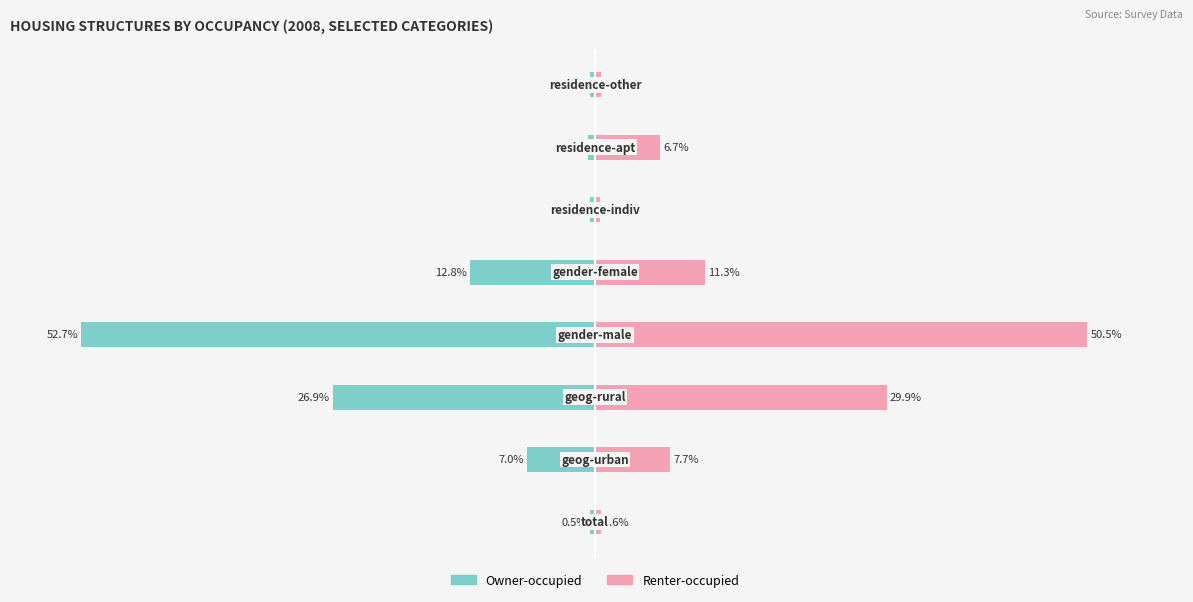

What is the value of the Owner-occupied bar at the 5th from the left?

-12.8